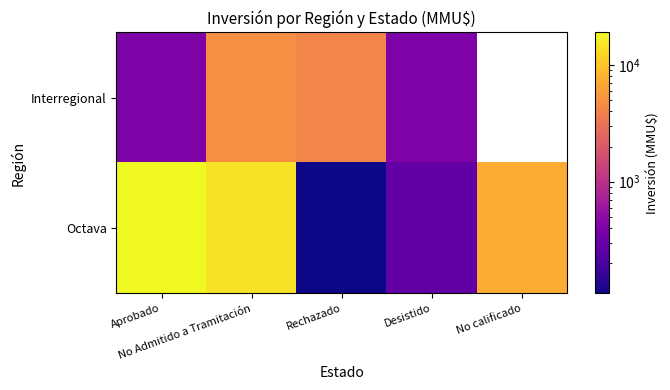

What is the average value of the Octava series?

8248.4